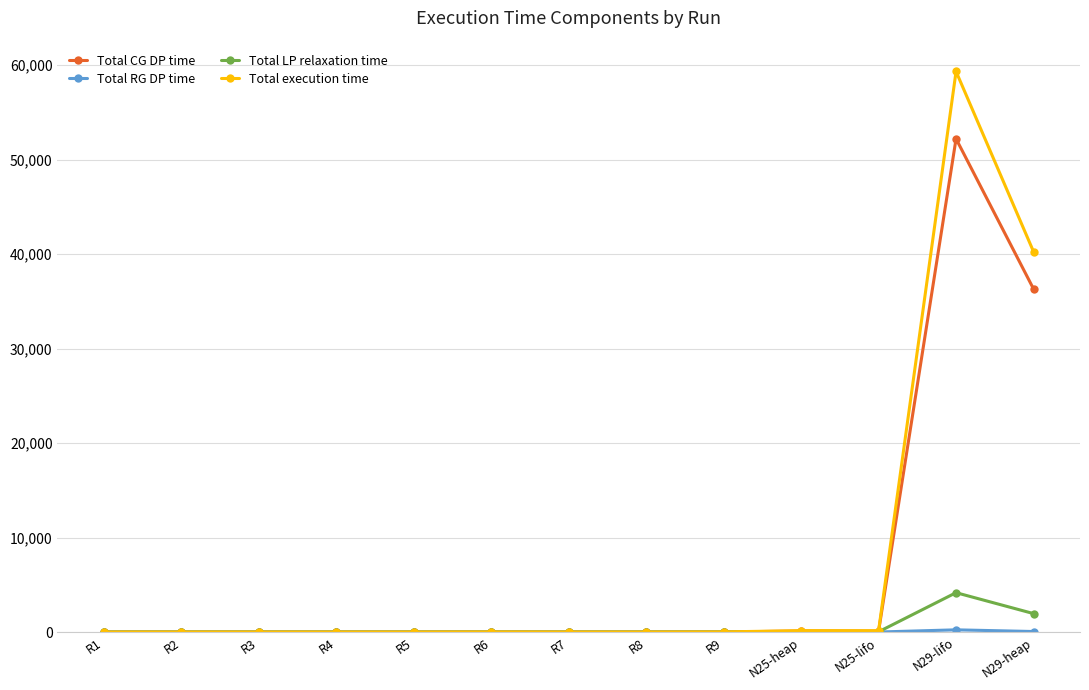

What is the average value of the Total LP relaxation time series?

476.5